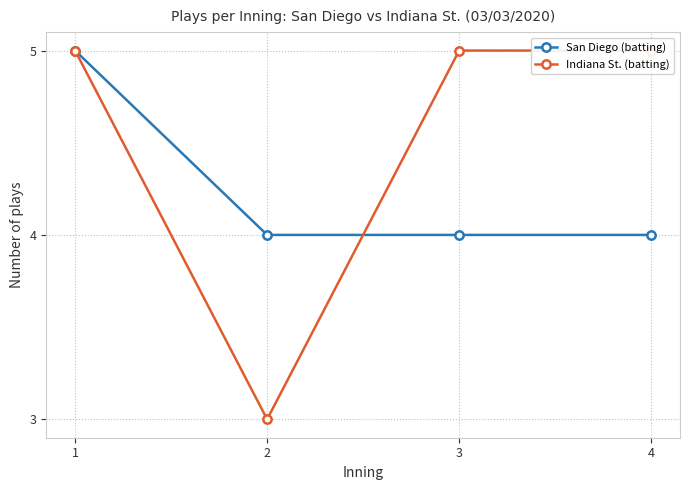

Which series ends up on top after the final intersection of Indiana St. (batting) and San Diego (batting)?

Indiana St. (batting)